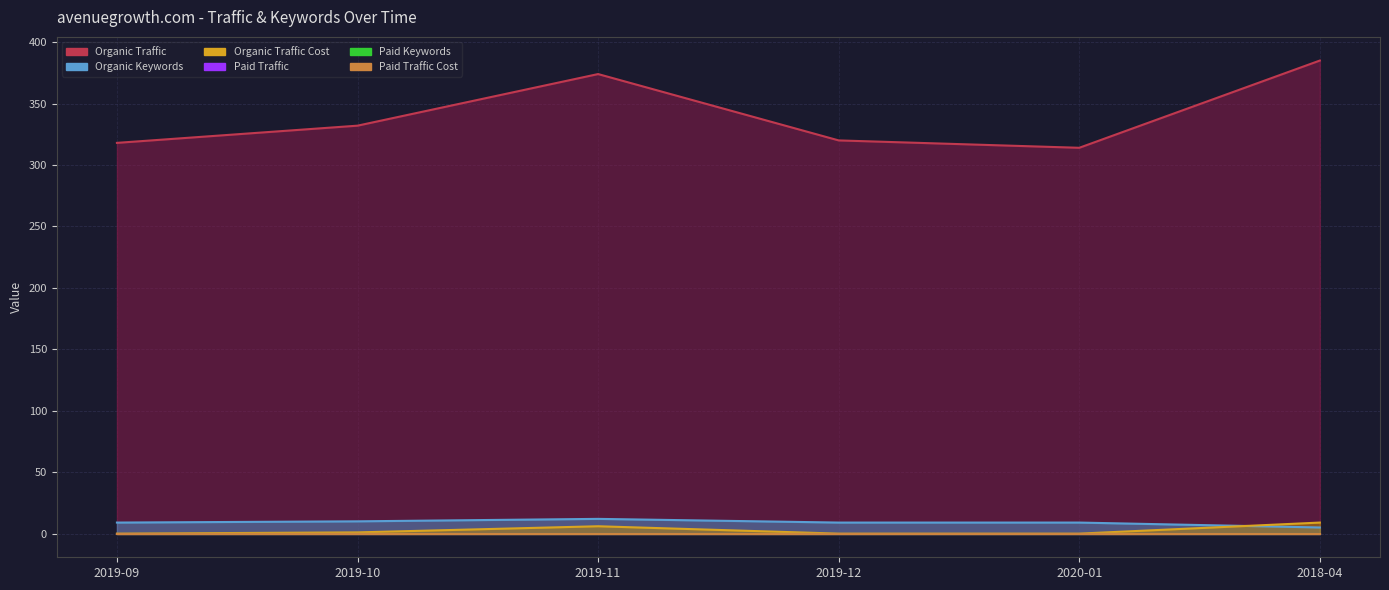

List the series in order of their peak value, lowest first.

Organic Traffic Cost, Organic Keywords, Organic Traffic